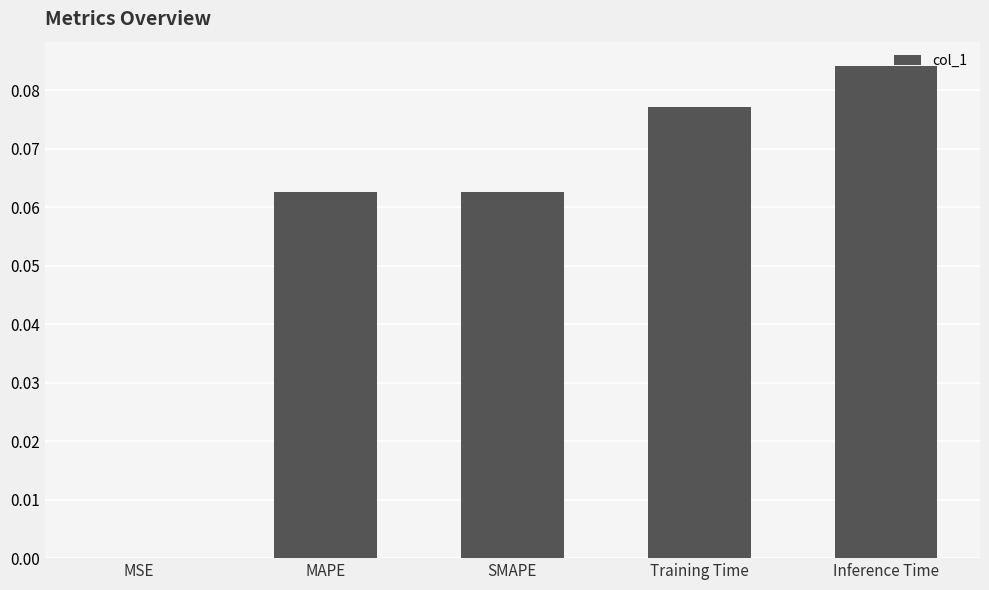

At which category does the chart reach its peak across all series?

Inference Time